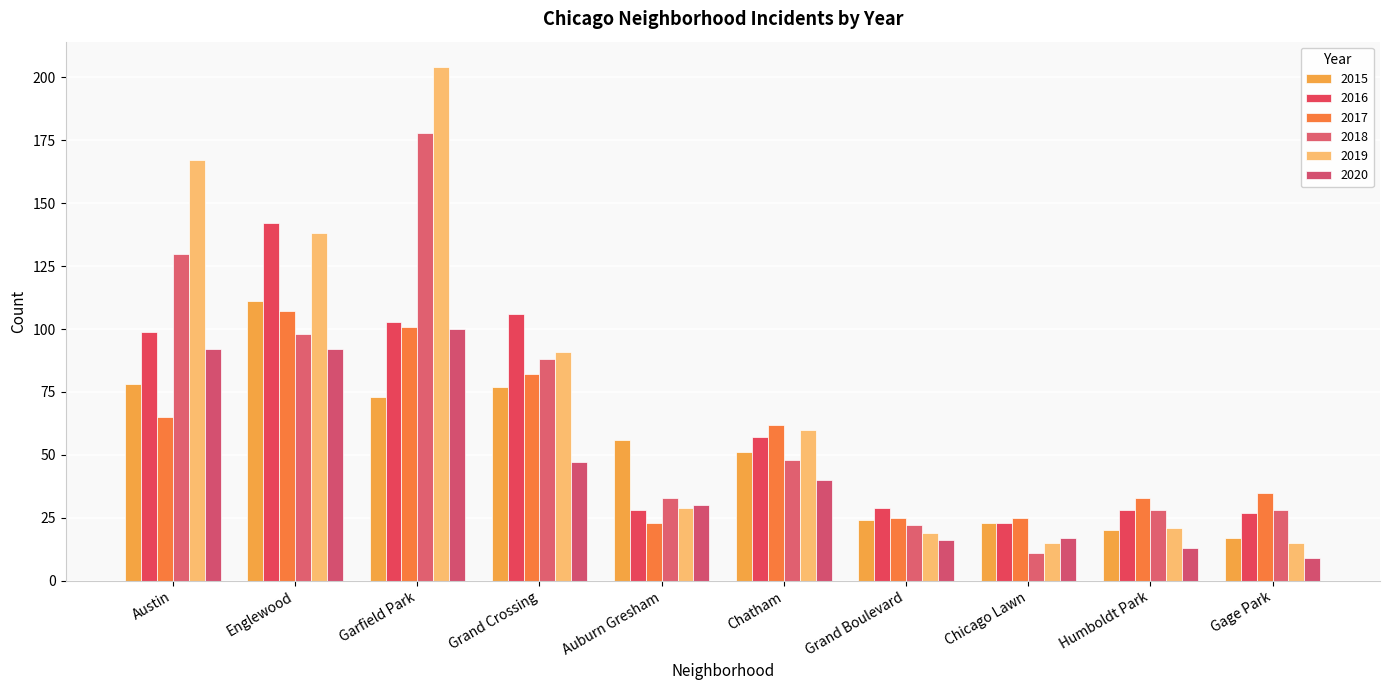

Rank the series at Auburn Gresham from lowest to highest value.

2017, 2016, 2019, 2020, 2018, 2015